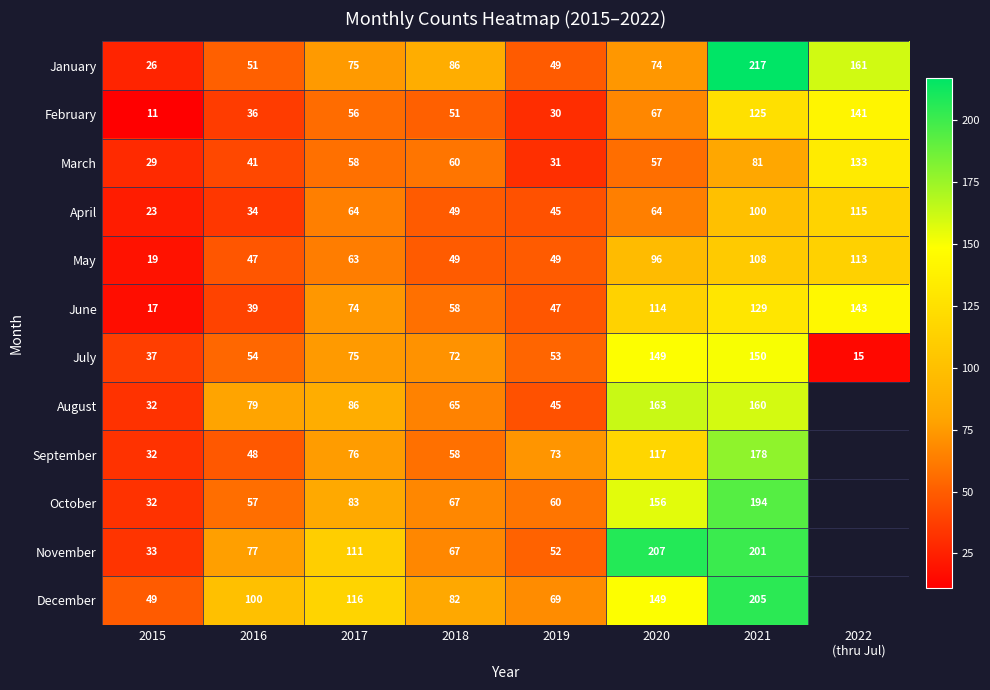

At which label does July first exceed 72?

2017